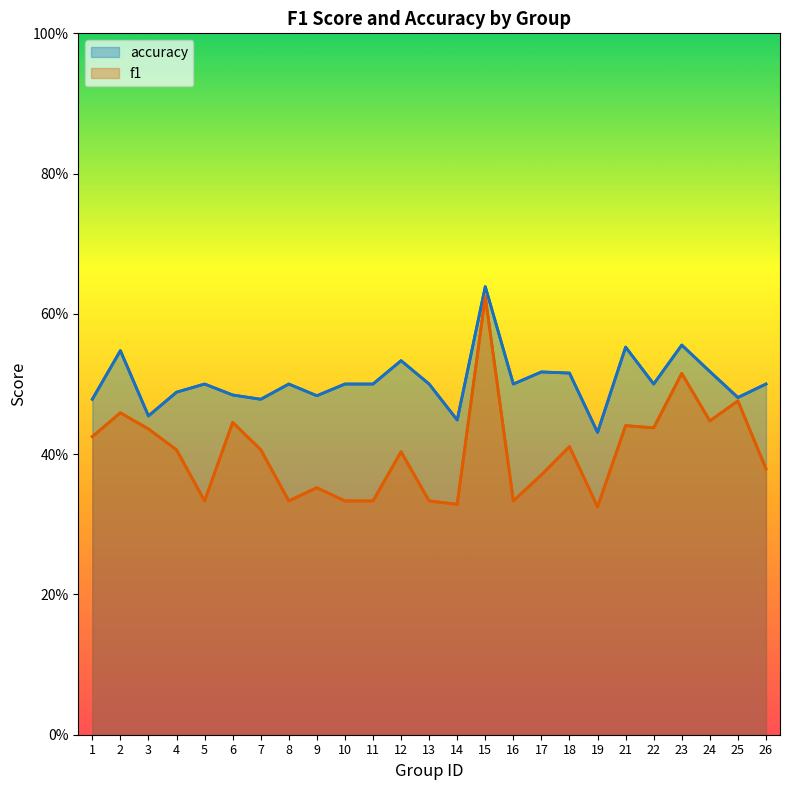

What is the difference between the second highest and minimum values in the f1 series?

0.2